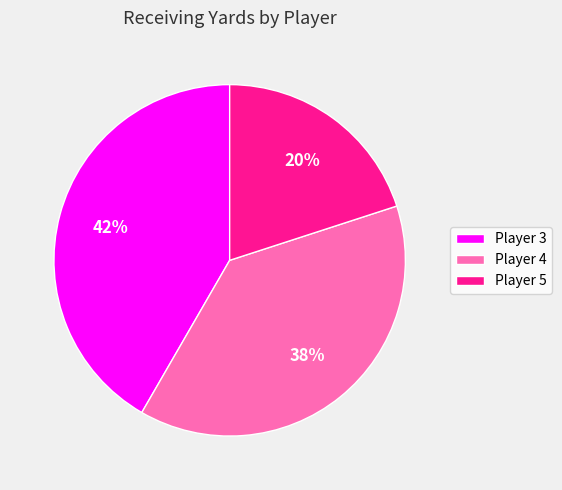

To the nearest percent, what is the difference between the largest and smallest slice percentages?

22%